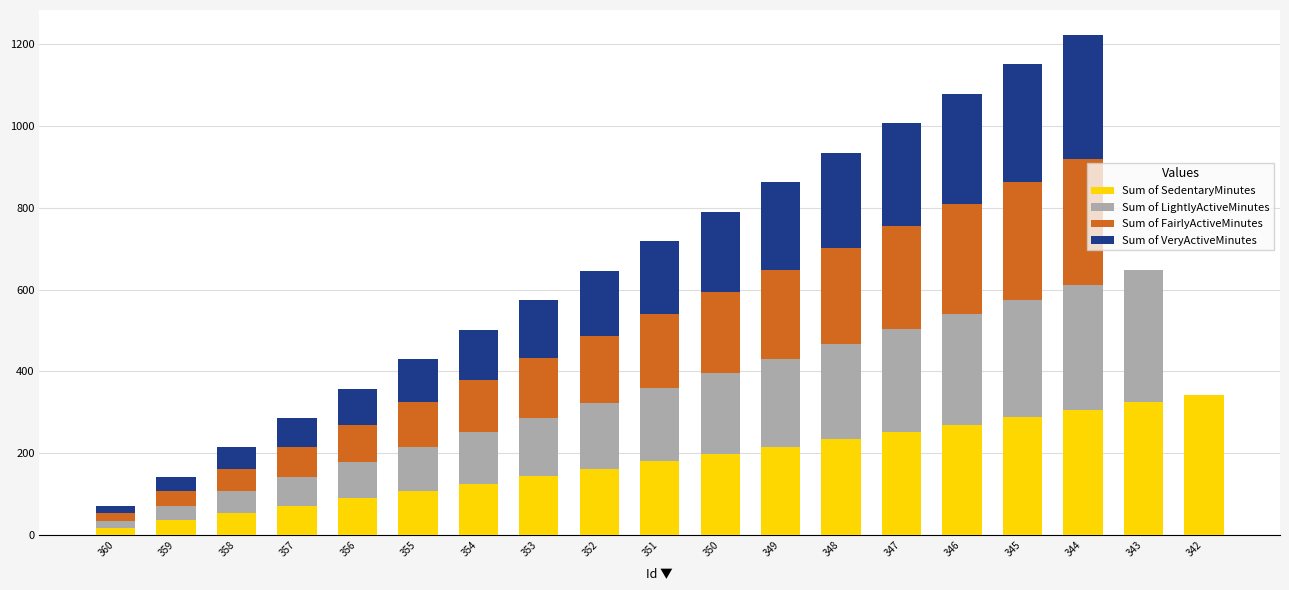

What is the total value across all series at 359?

142